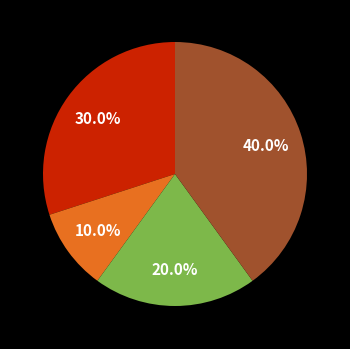

Does any single category account for the majority?

No